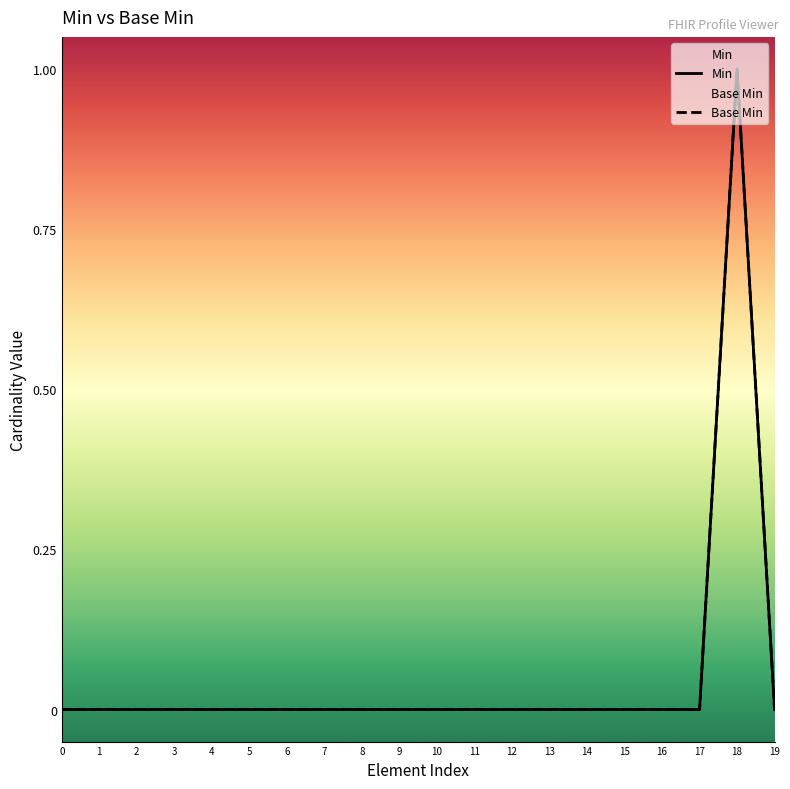

True or false: Min has a value of 0 at 8.

True